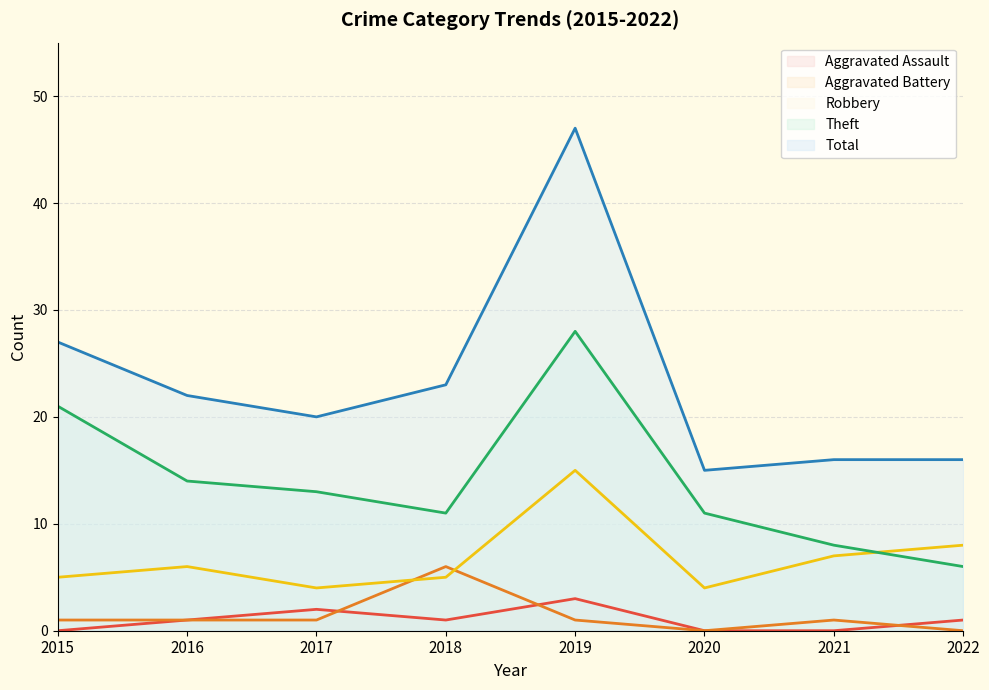

The Aggravated Battery series shows 1 at 2015. True or false?

True